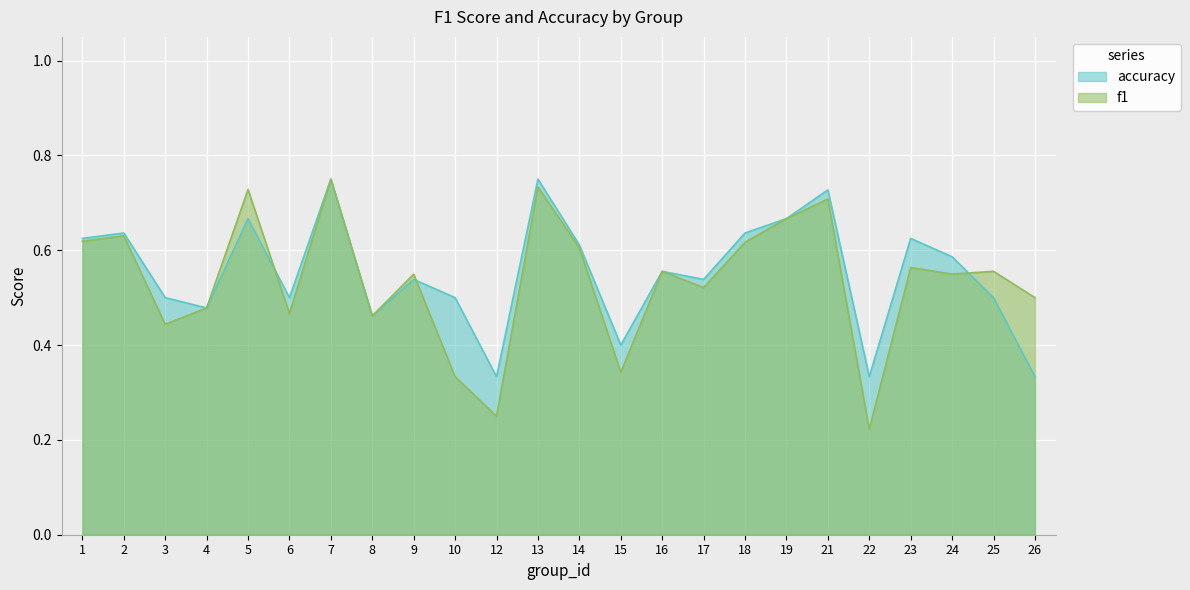

Which label corresponds to the largest value in the chart?

7